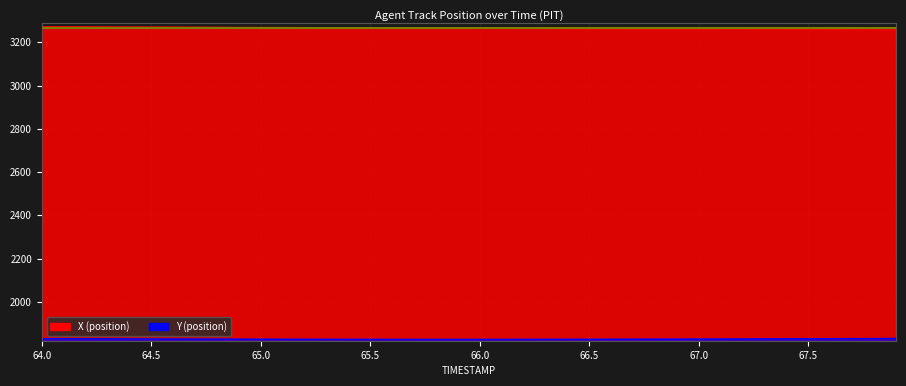

Reading left to right, extract all data points from this chart.

X: 64.0=3272.5	64.1=3272.1	64.2=3271.7	64.3=3271.3	64.4=3270.9	64.5=3270.5	64.6=3270.1	64.7=3269.7	64.8=3269.3	64.9=3268.9	65.0=3268.6	65.1=3268.2	65.2=3267.8	65.3=3267.4	65.4=3267.1	65.5=3266.7	65.6=3266.3	65.7=3265.9	65.8=3265.5	65.9=3265.2	66.0=3264.8	66.1=3264.4	66.2=3264.0	66.3=3263.6	66.4=3263.2	66.5=3262.8	66.6=3262.5	66.7=3262.1	66.8=3261.7	66.9=3261.3	67.0=3260.9	67.1=3260.6	67.2=3260.2	67.3=3259.8	67.4=3259.4	67.5=3259.1	67.6=3258.7	67.7=3258.3	67.8=3257.9	67.9=3257.5
Y: 64.0=1829.5	64.1=1829.2	64.2=1828.9	64.3=1828.6	64.4=1828.3	64.5=1828.0	64.6=1827.7	64.7=1827.5	64.8=1827.2	64.9=1827.0	65.0=1826.8	65.1=1826.6	65.2=1826.4	65.3=1826.3	65.4=1826.2	65.5=1826.1	65.6=1826.0	65.7=1826.0	65.8=1825.9	65.9=1826.0	66.0=1826.0	66.1=1826.0	66.2=1826.1	66.3=1826.2	66.4=1826.3	66.5=1826.5	66.6=1826.7	66.7=1826.8	66.8=1827.1	66.9=1827.3	67.0=1827.5	67.1=1827.8	67.2=1828.1	67.3=1828.4	67.4=1828.7	67.5=1829.0	67.6=1829.4	67.7=1829.7	67.8=1830.1	67.9=1830.5